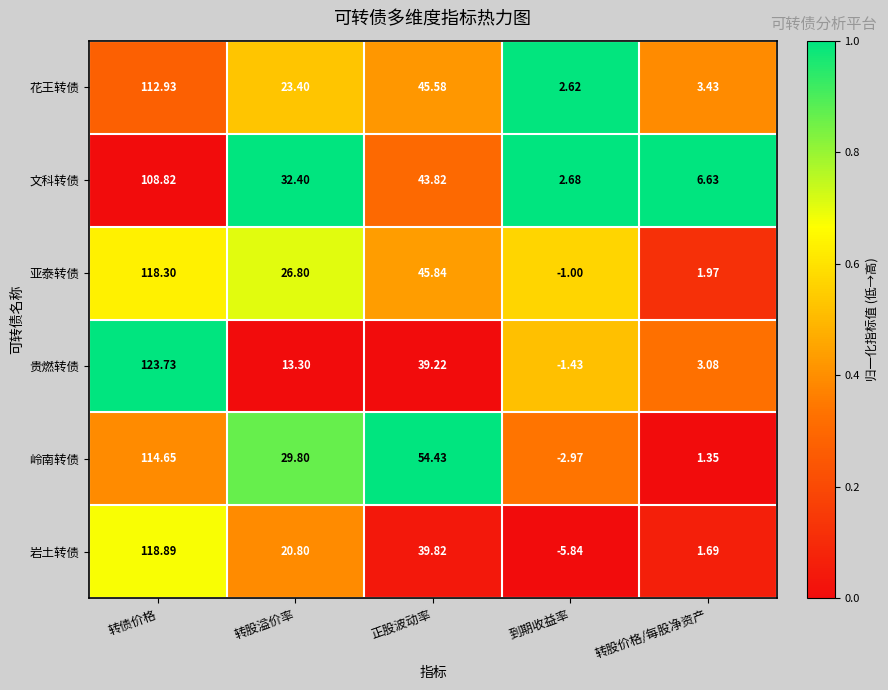

At which label is 贵燃转债 closest to 61?

正股波动率